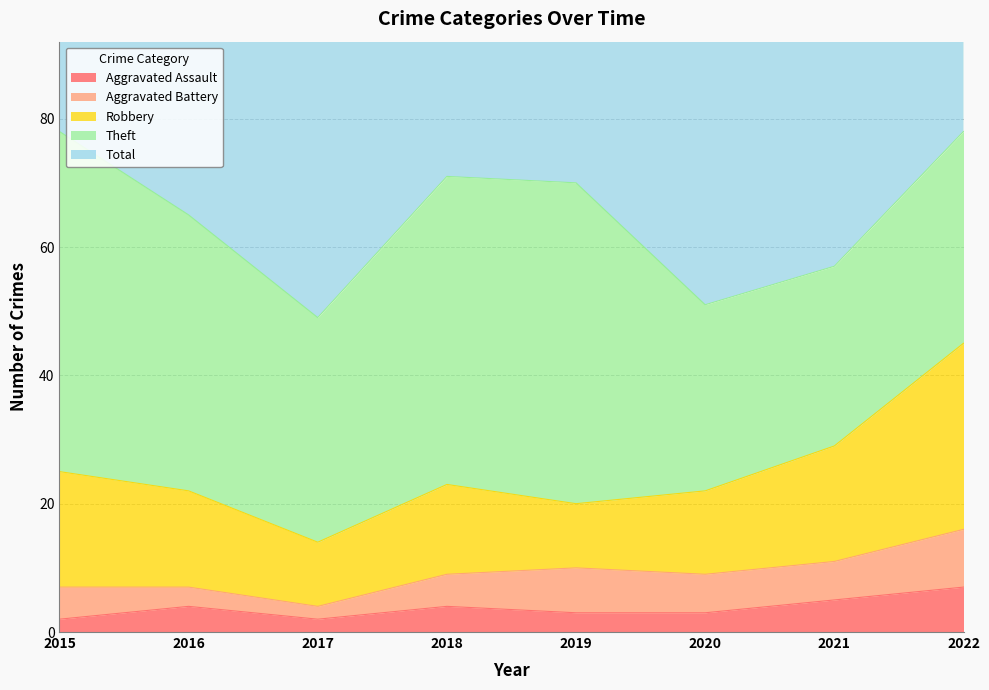

Which series has the largest range (max minus min)?

Total